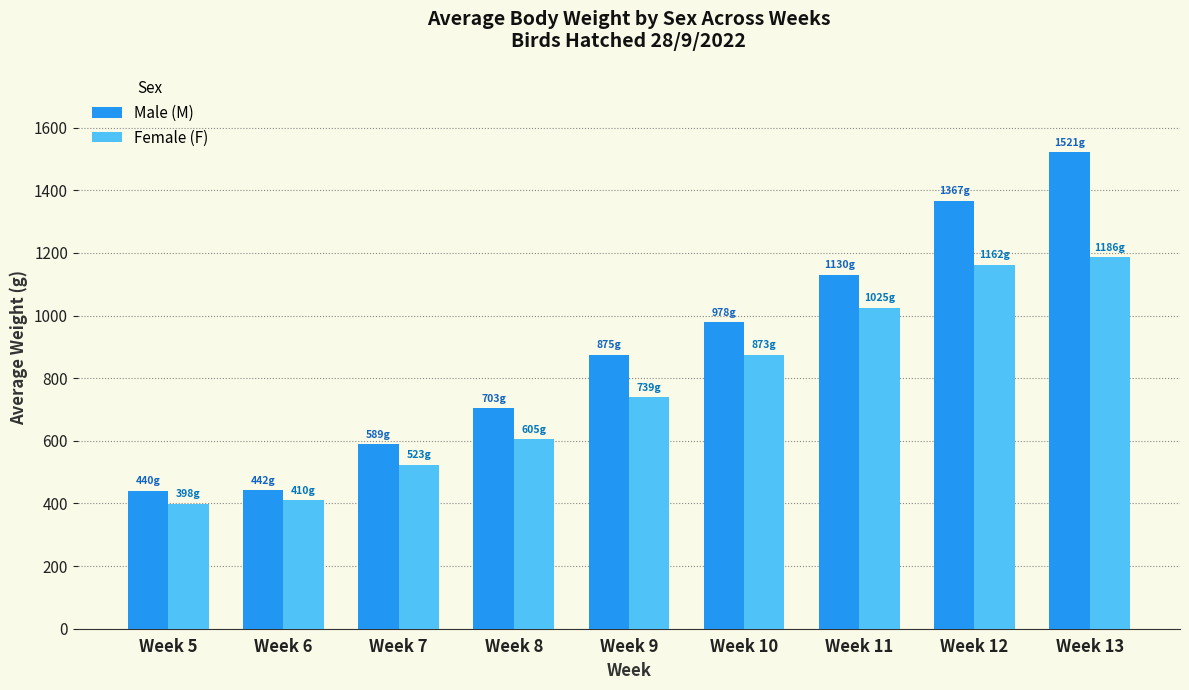

Is the value of Male (M) at Week 7 greater than the value of Female (F) at Week 13?

No